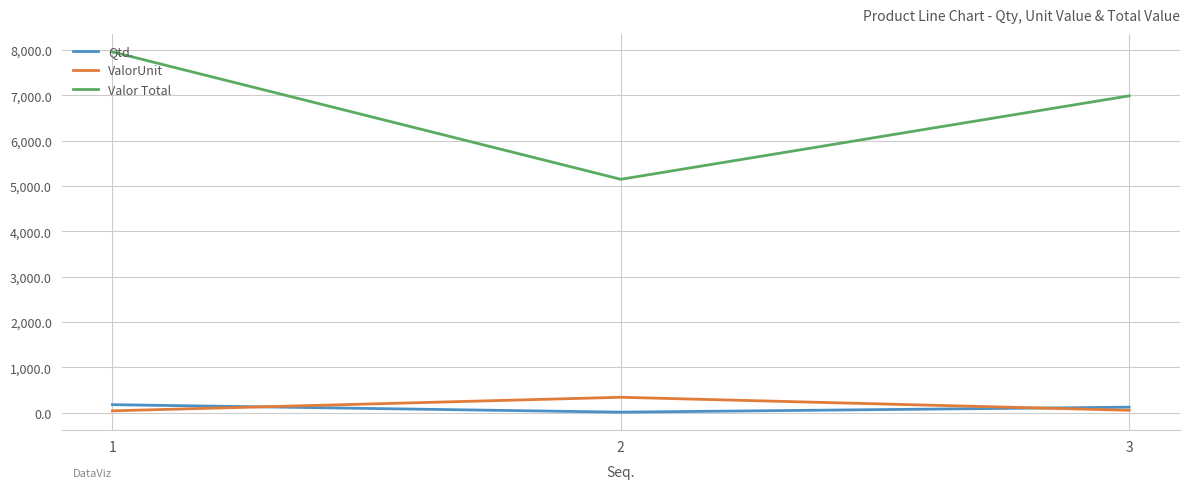

Which series changed the most between 2 and 3?

Valor Total